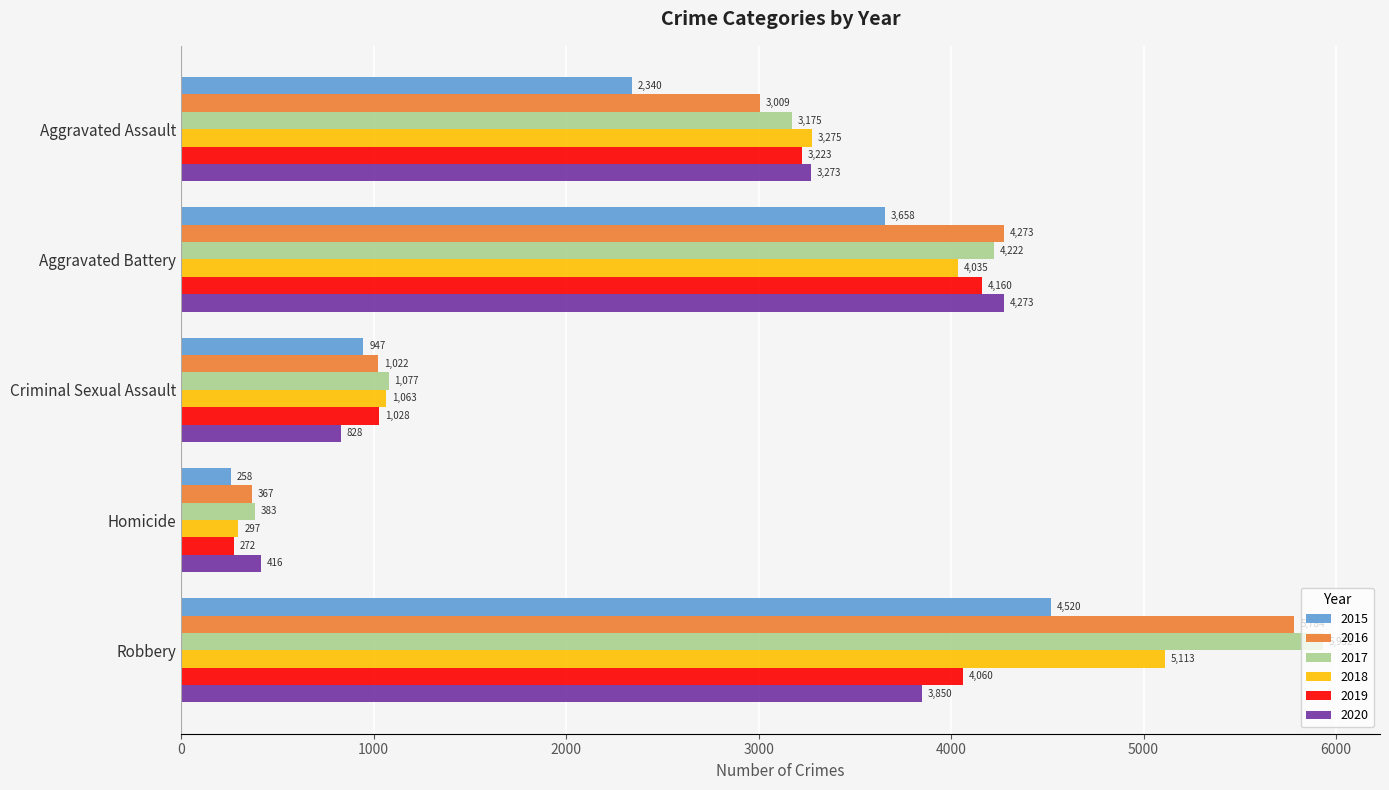

What is the difference between the maximum and minimum values in the 2020 series?

3857